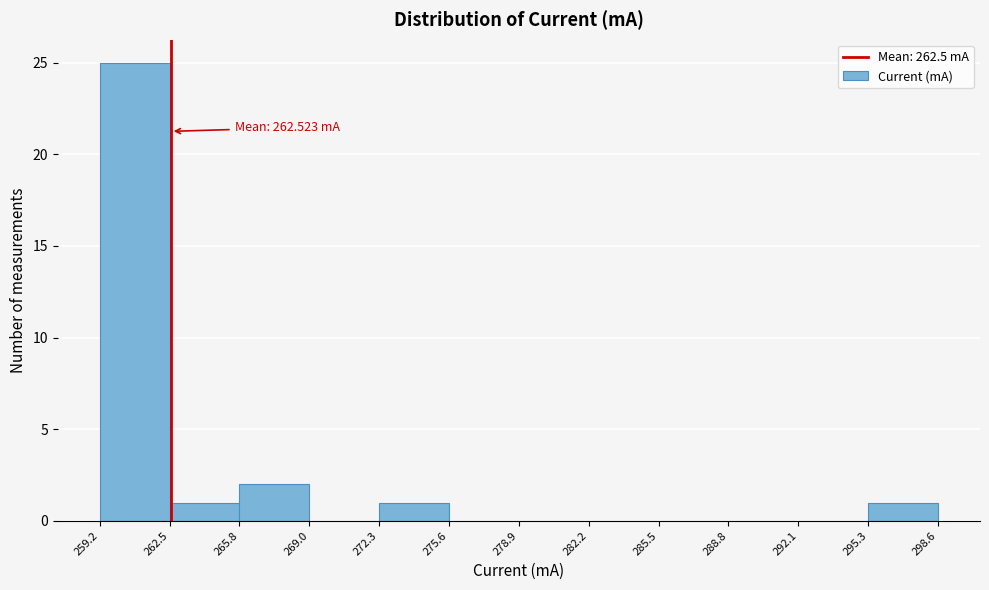

Which range on the x-axis has the tallest bar?

259.2 to 262.5